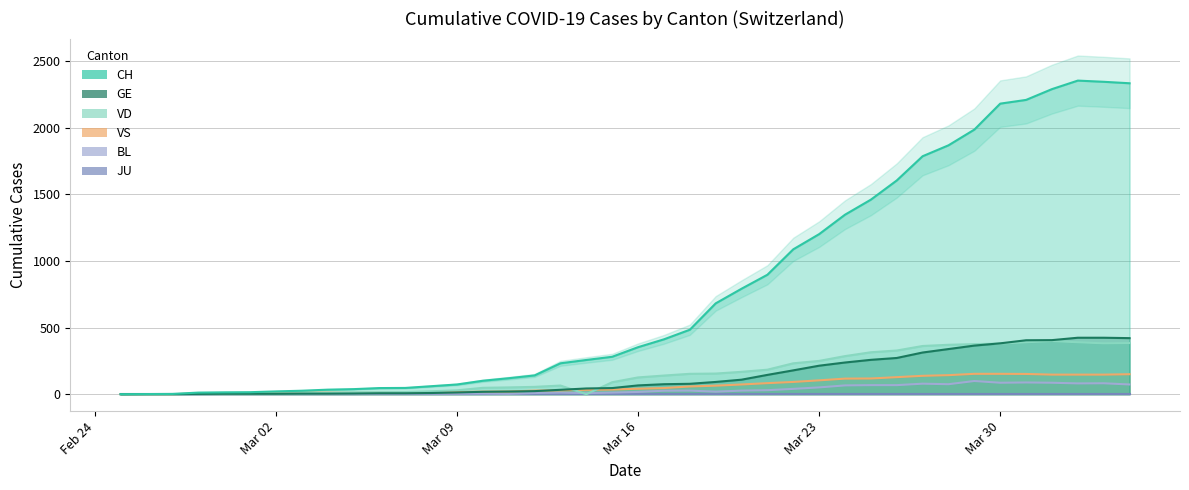

Count the number of categories in the chart.

40